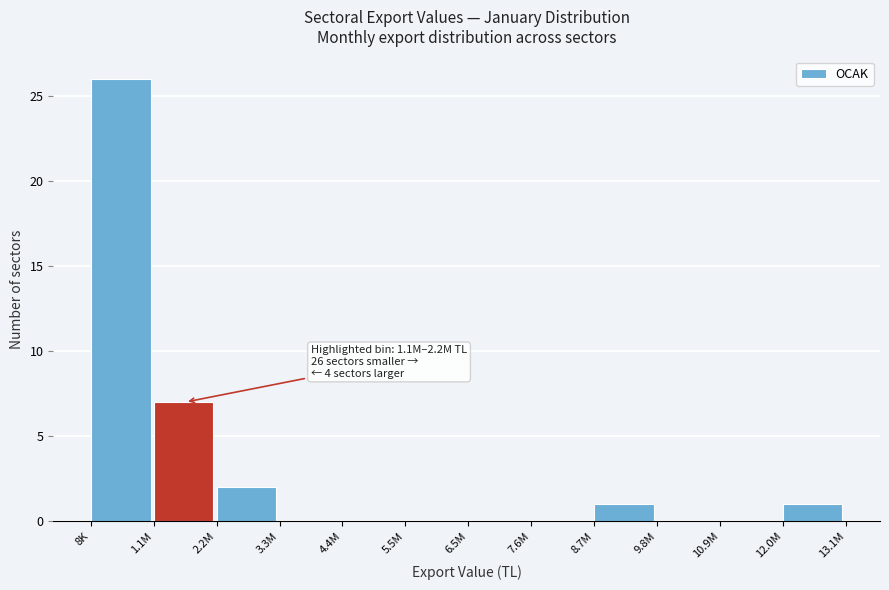

Reading right to left, list all the values displayed in this chart.

12.0M=1	10.9M=0	9.8M=0	8.7M=1	7.6M=0	6.5M=0	5.5M=0	4.4M=0	3.3M=0	2.2M=2	1.1M=7	8K=26